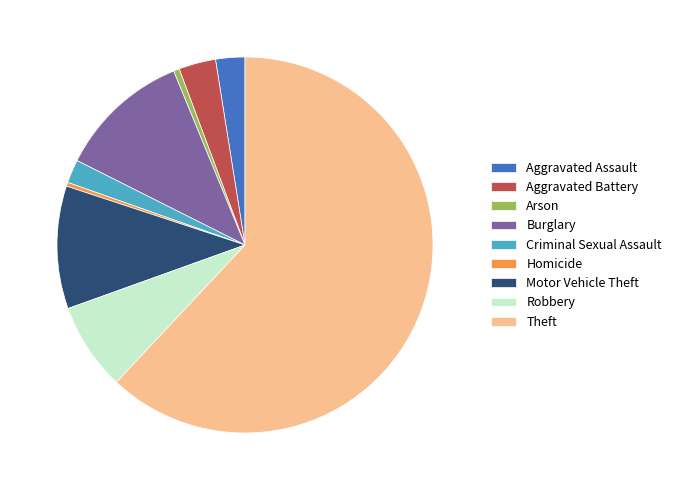

Count the number of slices in the pie.

9